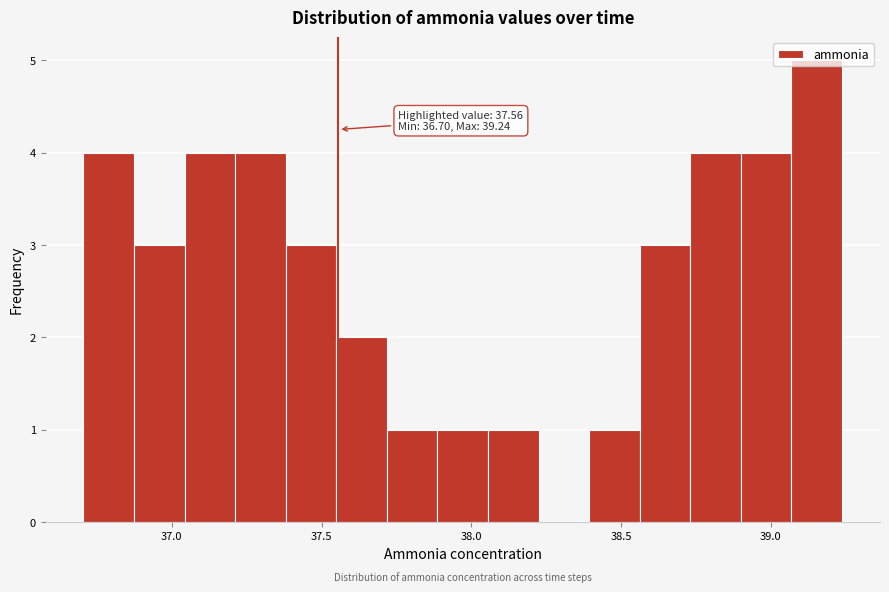

Around what value on the x-axis is the tallest bar? Give the approximate position of its centre, as read against the axis.

39.15